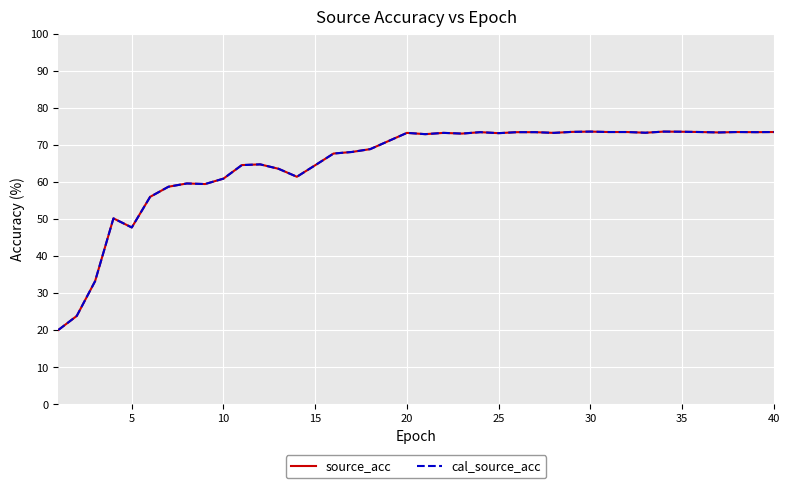

How many lines are shown in the chart?

2